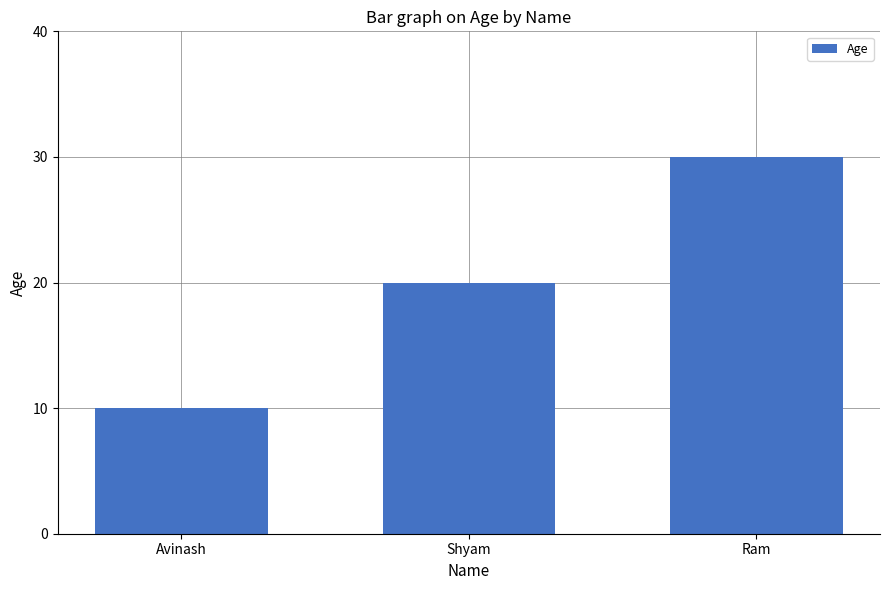

What is the maximum value shown in the chart?

30